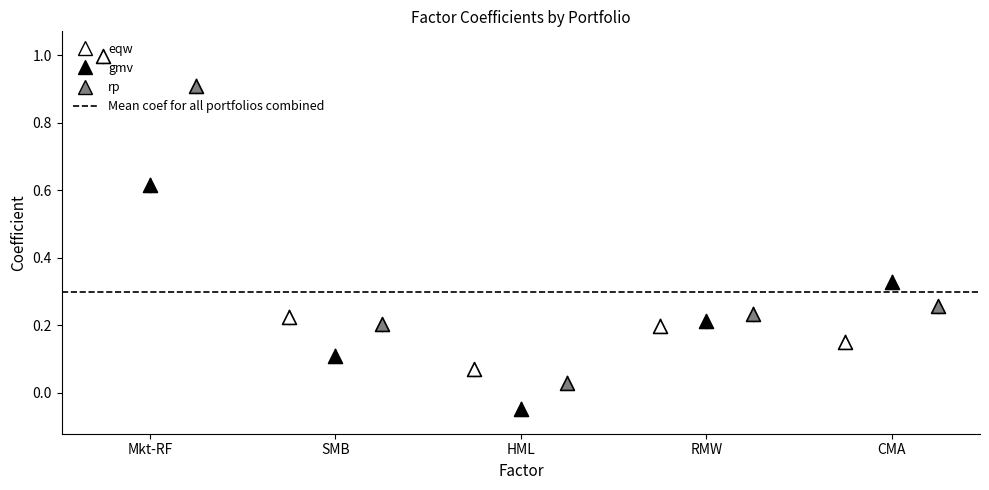

Is the value of eqw at Mkt-RF greater than the value of rp at SMB?

Yes